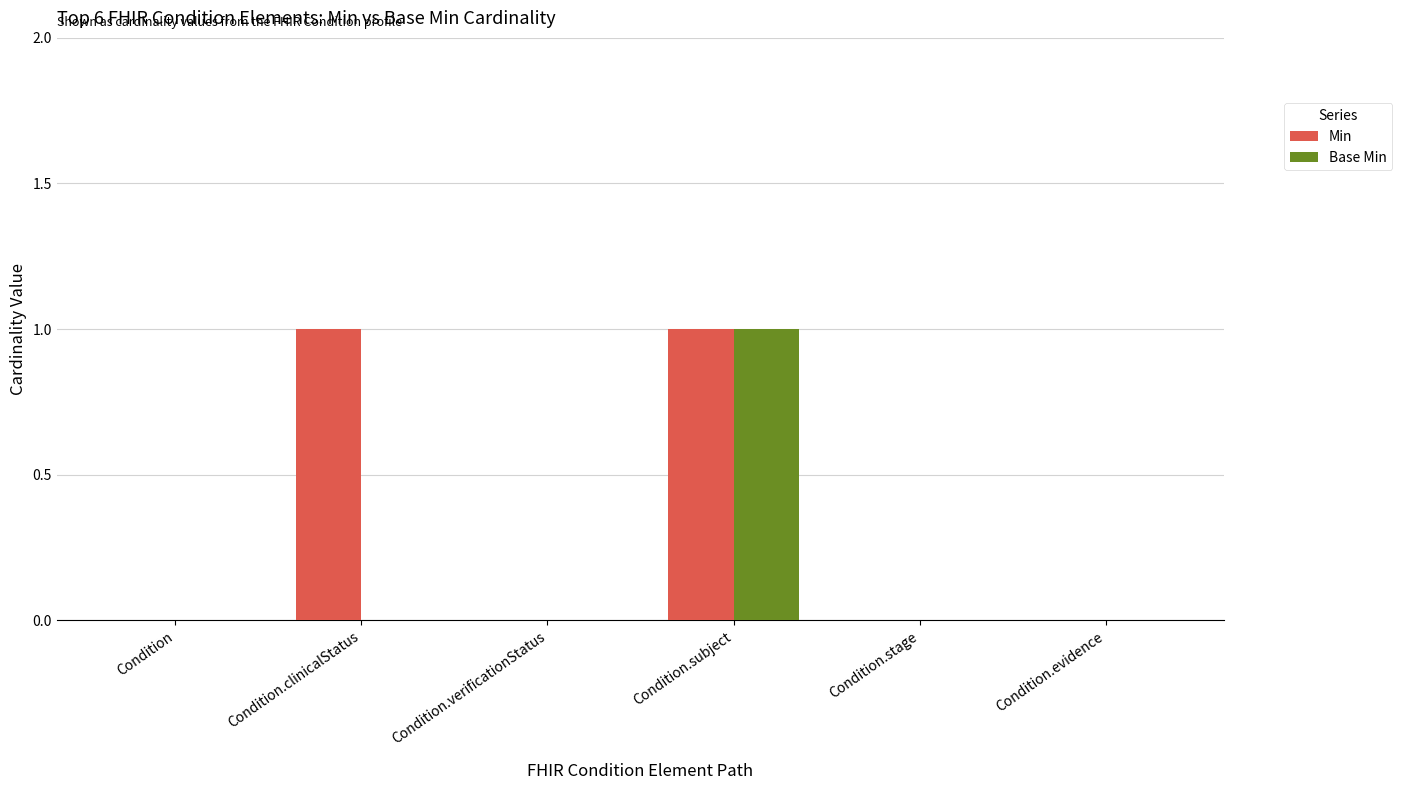

The Base Min series shows 0 at Condition.clinicalStatus. True or false?

True